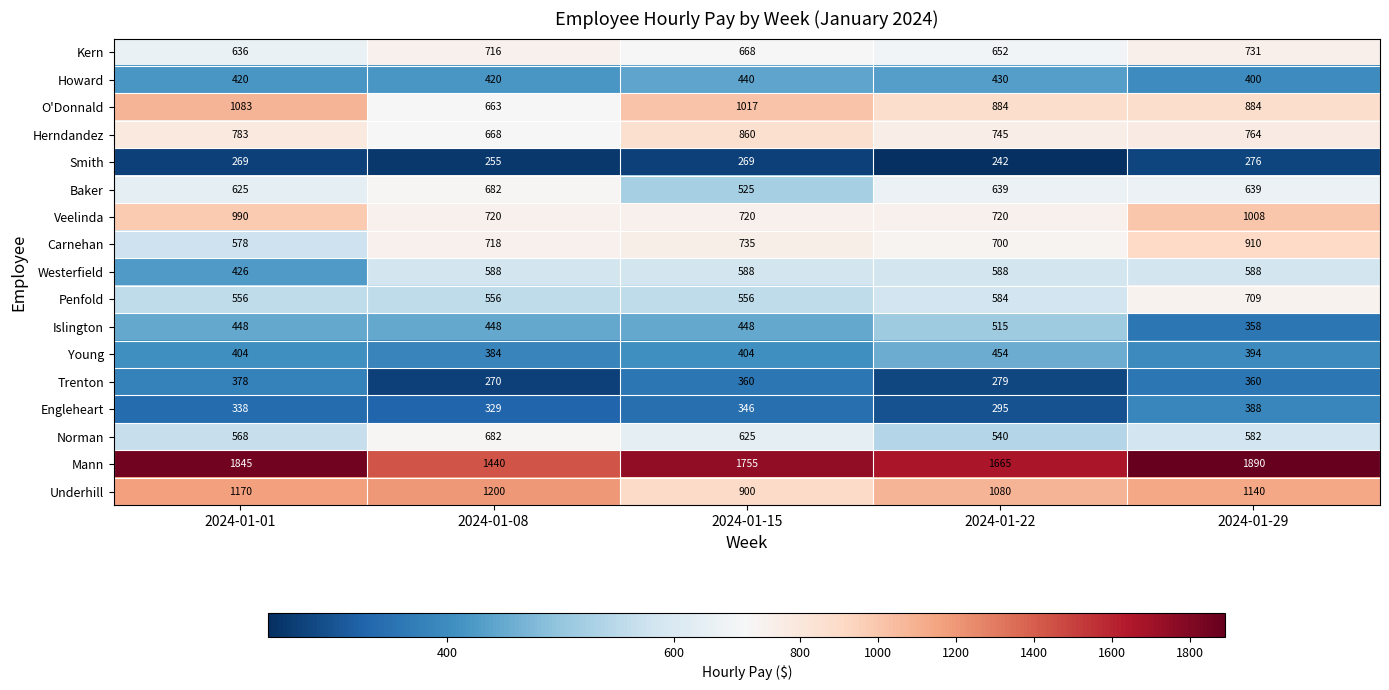

What is the difference between the maximum and minimum values in the Islington series?

157